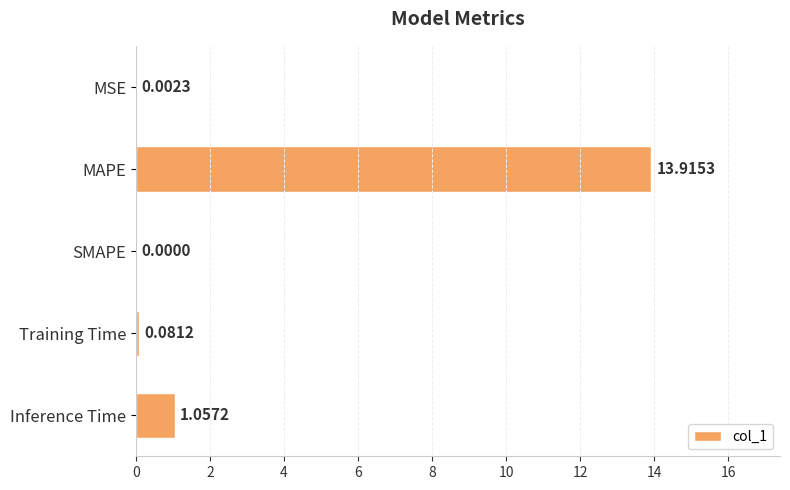

What is the sum of the values at MAPE and Training Time?

14.0